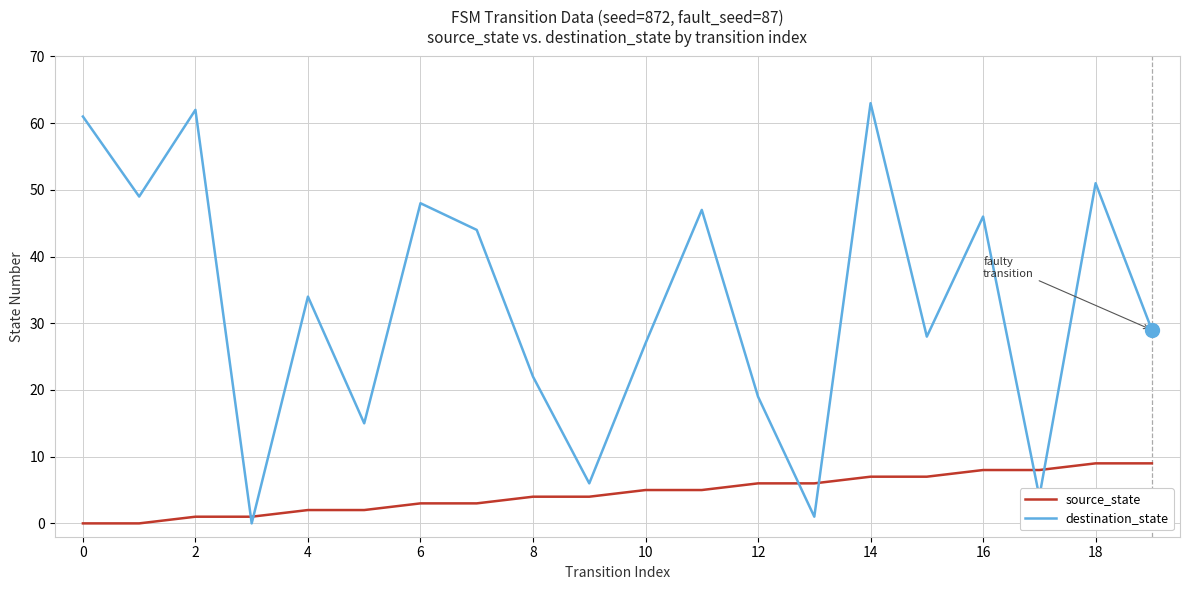

How many intersections are there between source_state and destination_state?

6